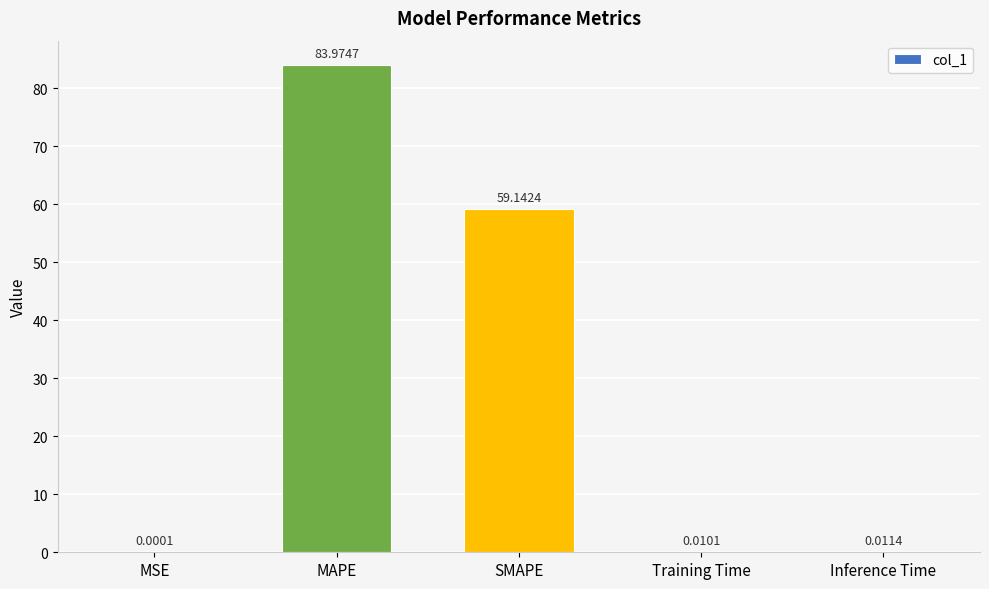

What is the sum of all values?

143.1